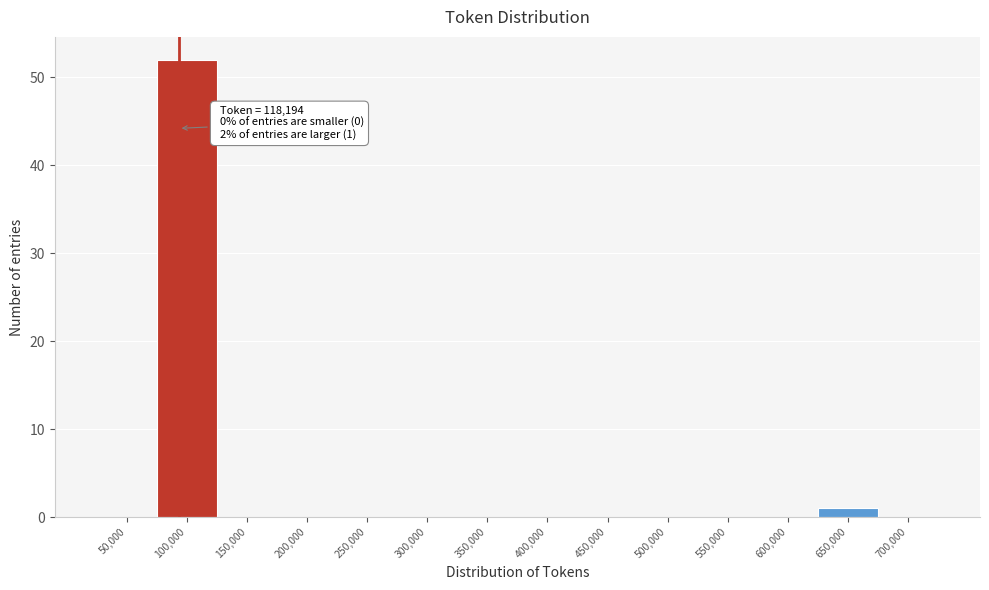

Reading left to right, transcribe all the data shown in this chart.

50,000=0	100,000=52	150,000=0	200,000=0	250,000=0	300,000=0	350,000=0	400,000=0	450,000=0	500,000=0	550,000=0	600,000=0	650,000=1	700,000=0